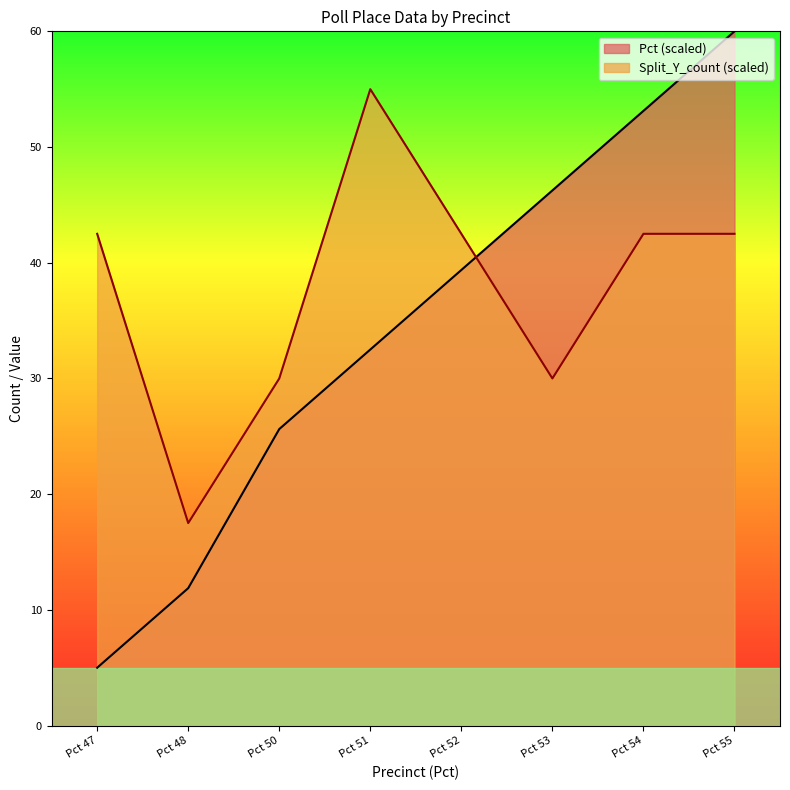

Reading left to right, list all the values displayed in this chart.

Pct: Pct 47=5.0	Pct 48=11.9	Pct 50=25.6	Pct 51=32.5	Pct 52=39.4	Pct 53=46.2	Pct 54=53.1	Pct 55=60.0
Split_Y_count: Pct 47=42.5	Pct 48=17.5	Pct 50=30.0	Pct 51=55.0	Pct 52=42.5	Pct 53=30.0	Pct 54=42.5	Pct 55=42.5